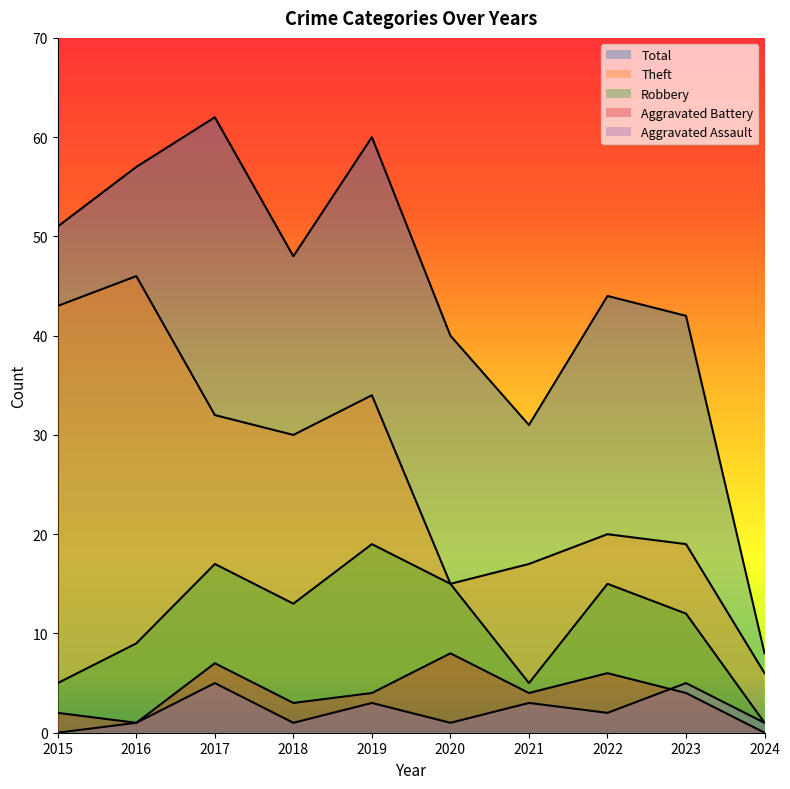

Reading left to right, list all the values displayed in this chart.

Robbery: 5	9	17	13	19	15	5	15	12	1
Theft: 43	46	32	30	34	15	17	20	19	6
Aggravated Battery: 2	1	7	3	4	8	4	6	4	0
Aggravated Assault: 0	1	5	1	3	1	3	2	5	1
Total: 51	57	62	48	60	40	31	44	42	8